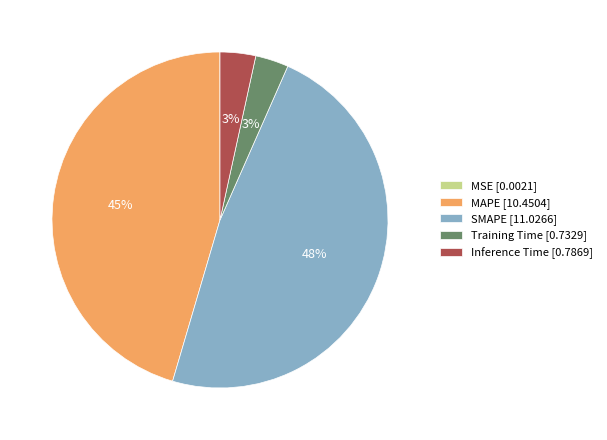

To the nearest percent, what is the average slice percentage?

20%